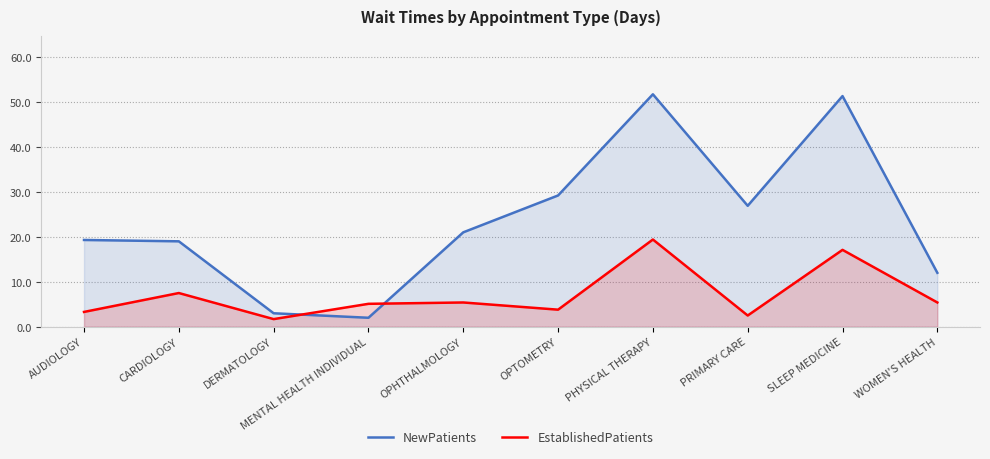

True or false: EstablishedPatients has a value of 5.4 at OPHTHALMOLOGY.

True